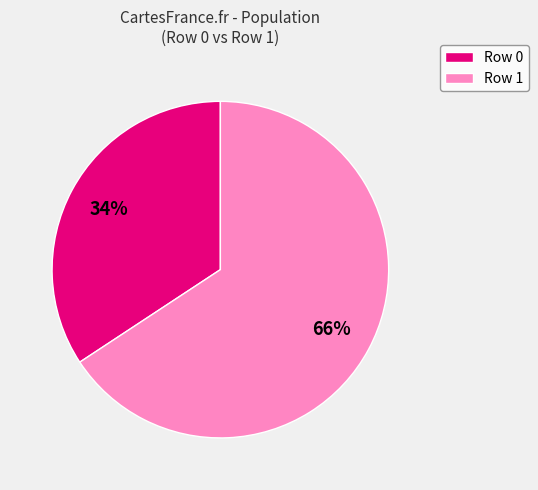

To the nearest percent, what portion does Row 0 represent?

34%